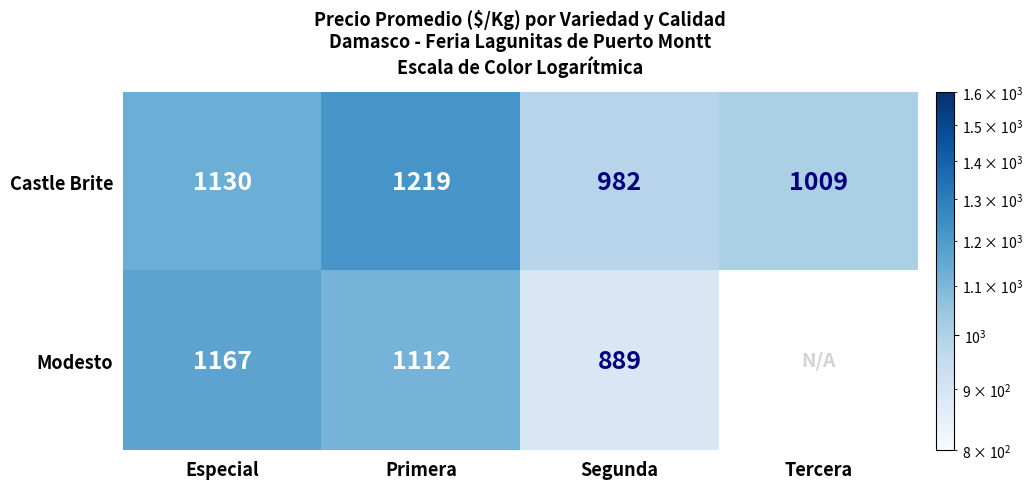

Rank the series at Segunda from highest to lowest value.

Castle Brite, Modesto